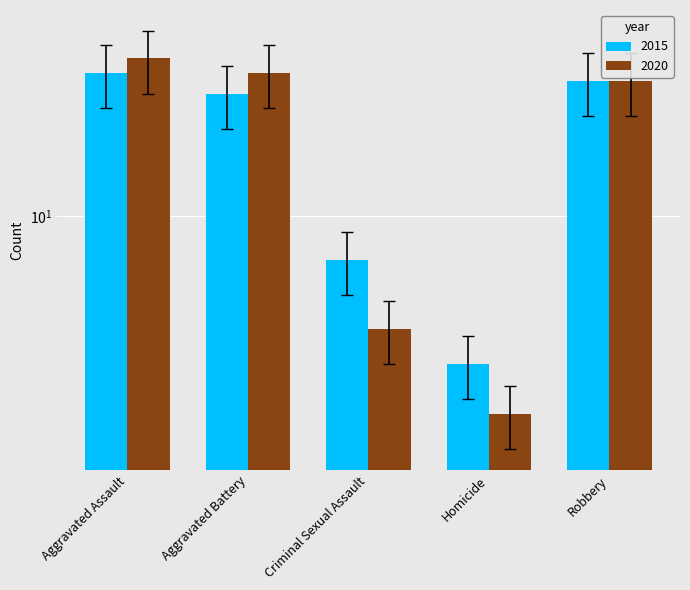

Where does the 2015 series first go above 20?

Aggravated Assault